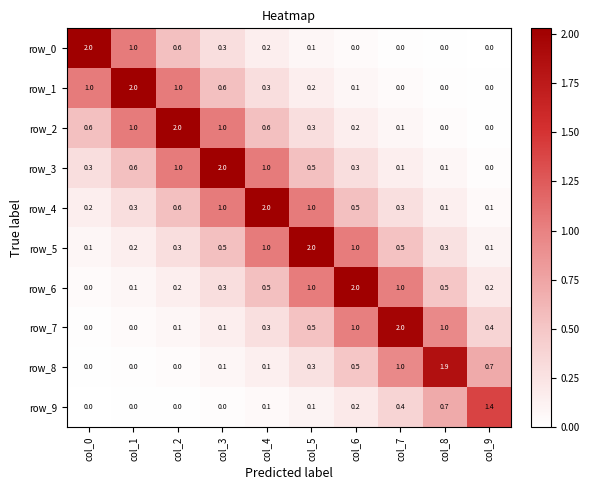

What is the sum of the row_6 values at col_2 and col_1?

0.3